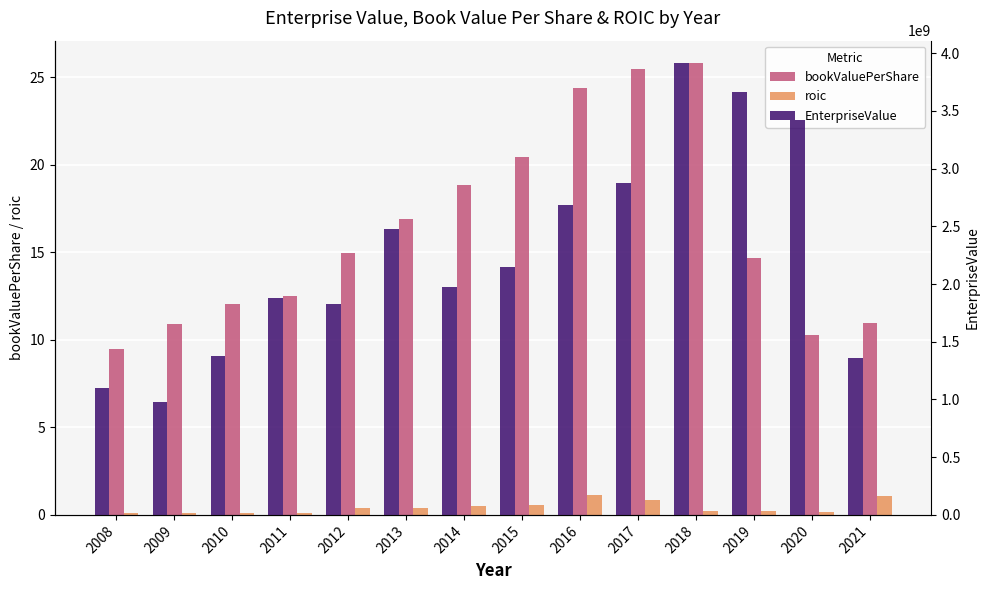

What is the sum of the bookValuePerShare values at 2021 and 2016?

35.4